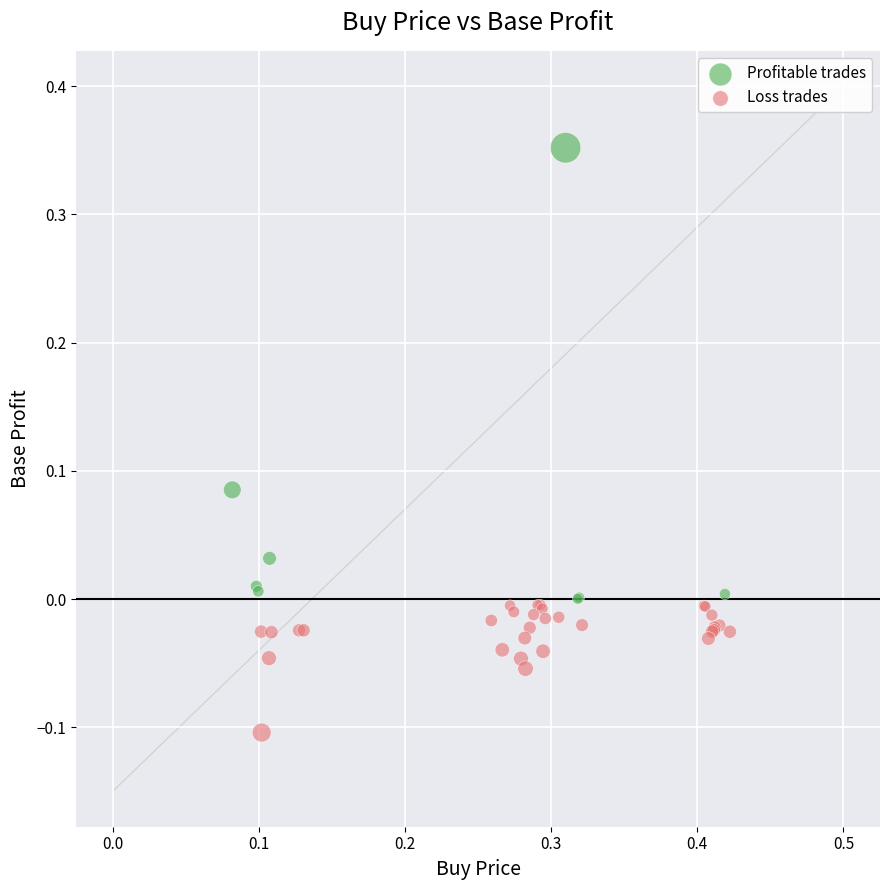

Which series contains the lowest Y value?

Loss trades